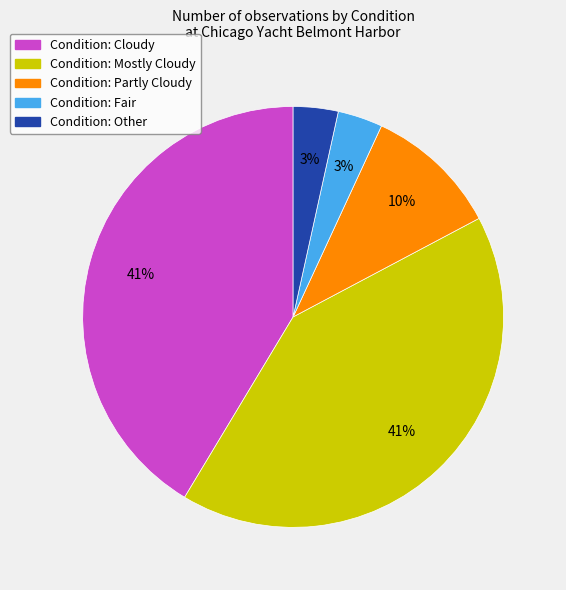

Is there a majority slice in this chart?

No